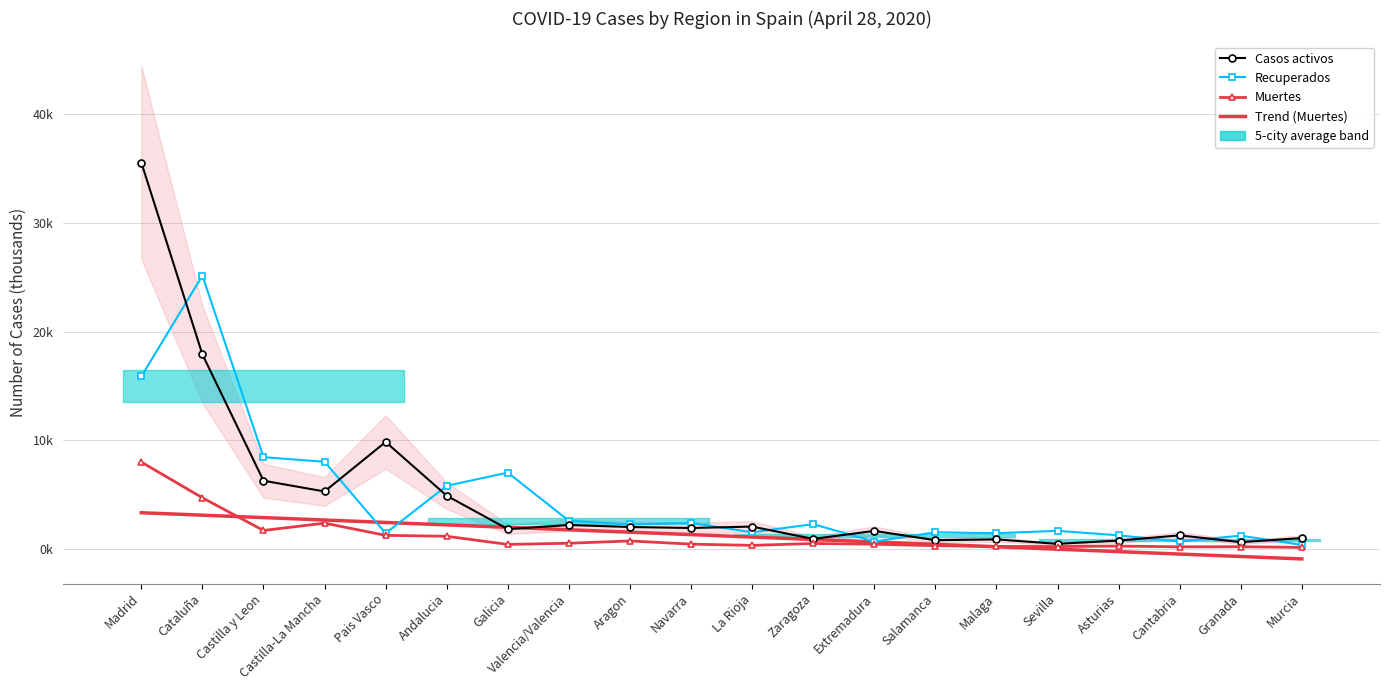

What is the sum of all Recuperados values?

91.5